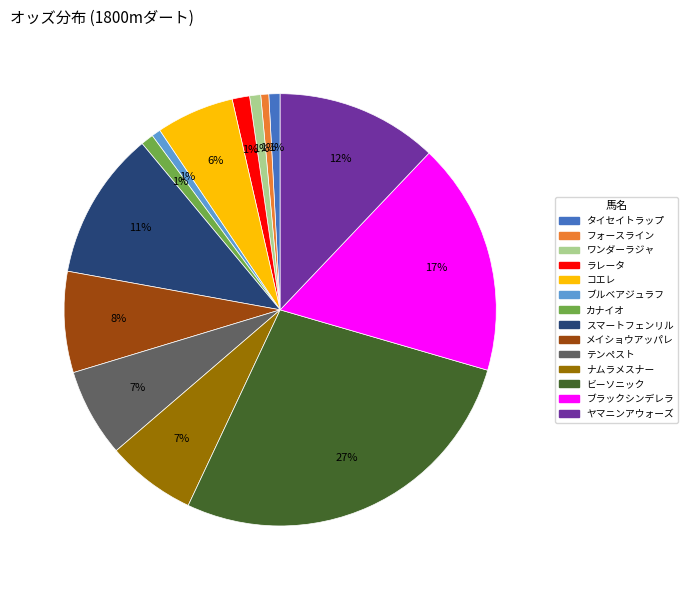

Between ブラックシンデレラ and カナイオ, which is larger?

ブラックシンデレラ